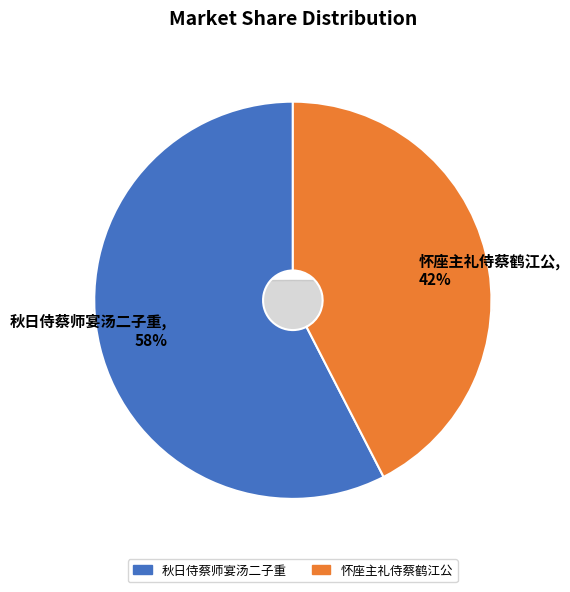

What portion of the pie excludes 怀座主礼侍蔡鹤江公?

57.6%